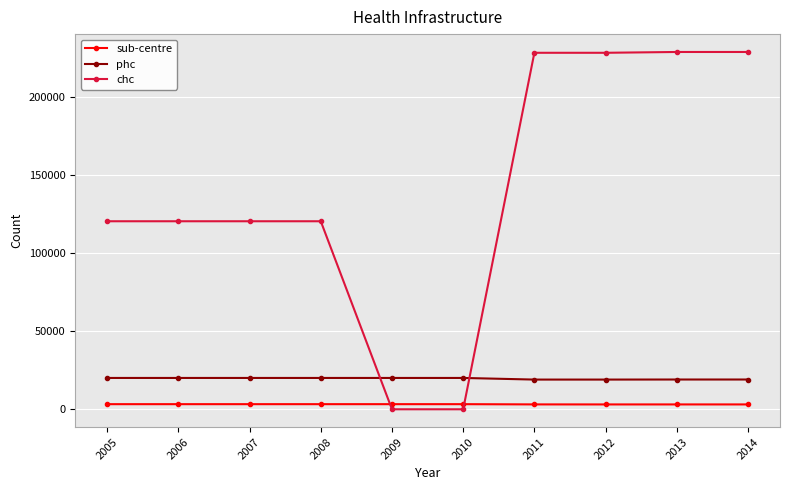

The chc series shows -156338 at 2009. True or false?

False